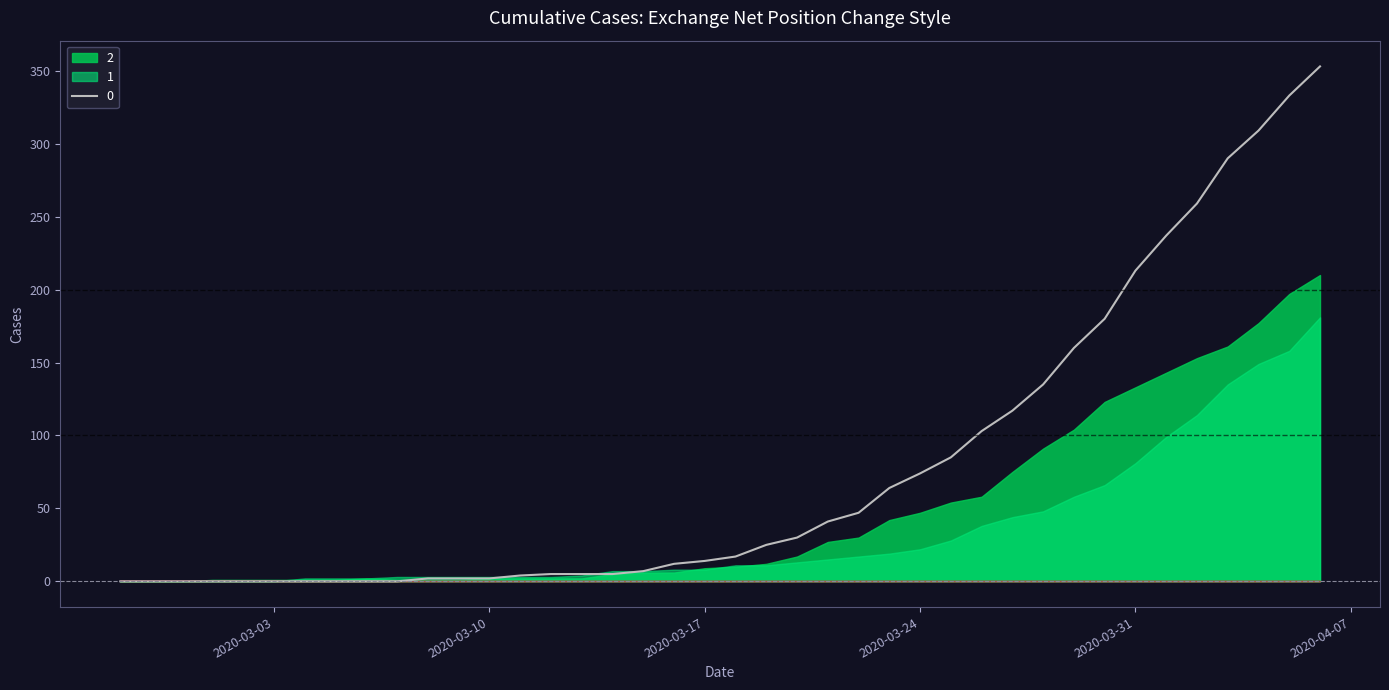

Where does the 1 series first go above 11?

2020-03-20